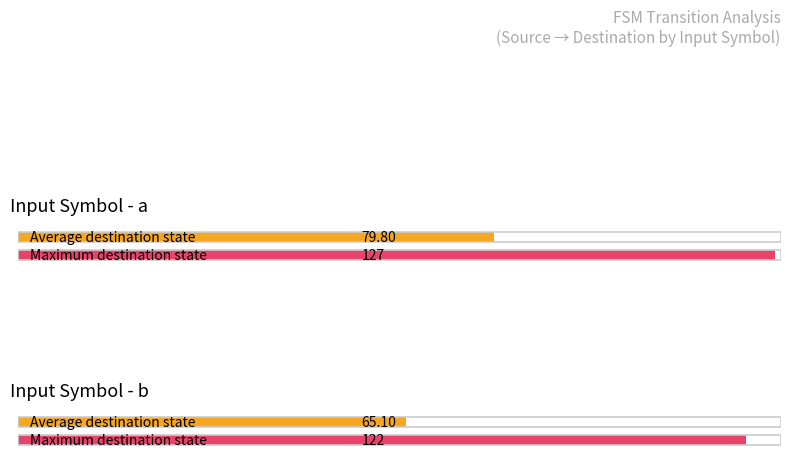

Is the value of source_state at 7,a greater than the value of destination_state at 1,b?

No